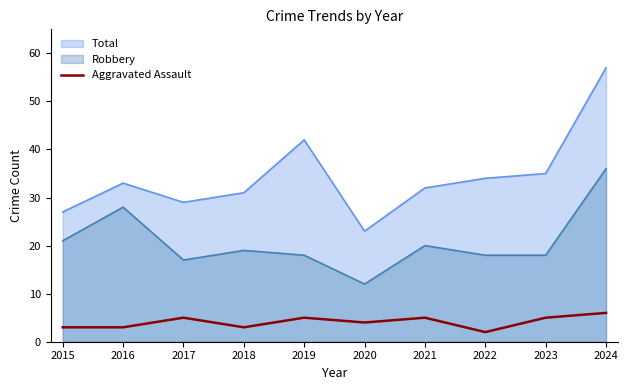

How many data points are above 5?

1